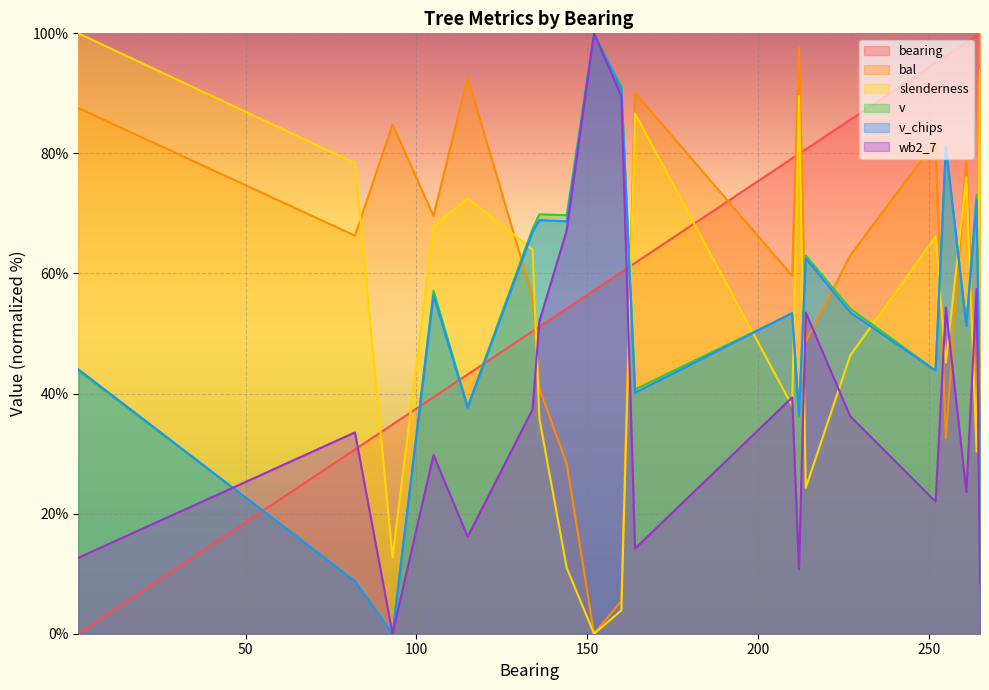

Reading right to left, list all the values displayed in this chart.

bearing: 100.0	99.6	98.5	96.2	95.1	85.6	80.7	79.9	79.2	61.7	60.2	57.2	54.2	51.1	50.4	43.2	39.4	34.8	30.7	0.0
bal: 100.0	36.7	79.1	32.6	82.0	63.0	48.6	97.6	59.6	90.1	5.4	0.0	28.3	40.9	56.0	92.7	69.6	84.8	66.3	87.6
slenderness: 93.8	30.4	76.1	45.1	66.2	46.3	24.3	89.6	38.0	86.6	3.9	0.0	11.0	35.8	64.0	72.5	67.8	12.7	78.4	100.0
v: 34.2	73.2	51.4	81.1	43.8	54.2	63.0	36.2	53.4	40.7	91.1	100.0	69.7	69.9	67.4	37.8	57.1	0.0	8.8	43.8
v_chips: 34.1	72.2	51.3	81.1	43.8	53.5	62.5	36.3	53.4	40.1	90.7	100.0	68.7	68.9	66.9	37.6	56.4	0.0	8.7	44.0
wb2_7: 8.5	57.4	23.6	54.3	22.0	36.2	53.5	10.7	39.3	14.2	89.5	100.0	67.2	52.0	37.4	16.2	29.8	0.0	33.5	12.6